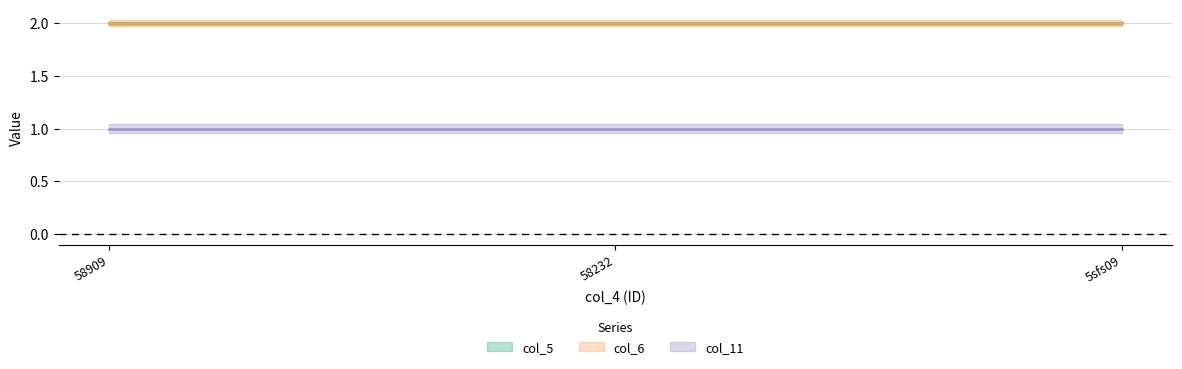

Is this an area chart (filled region under the line)?

No